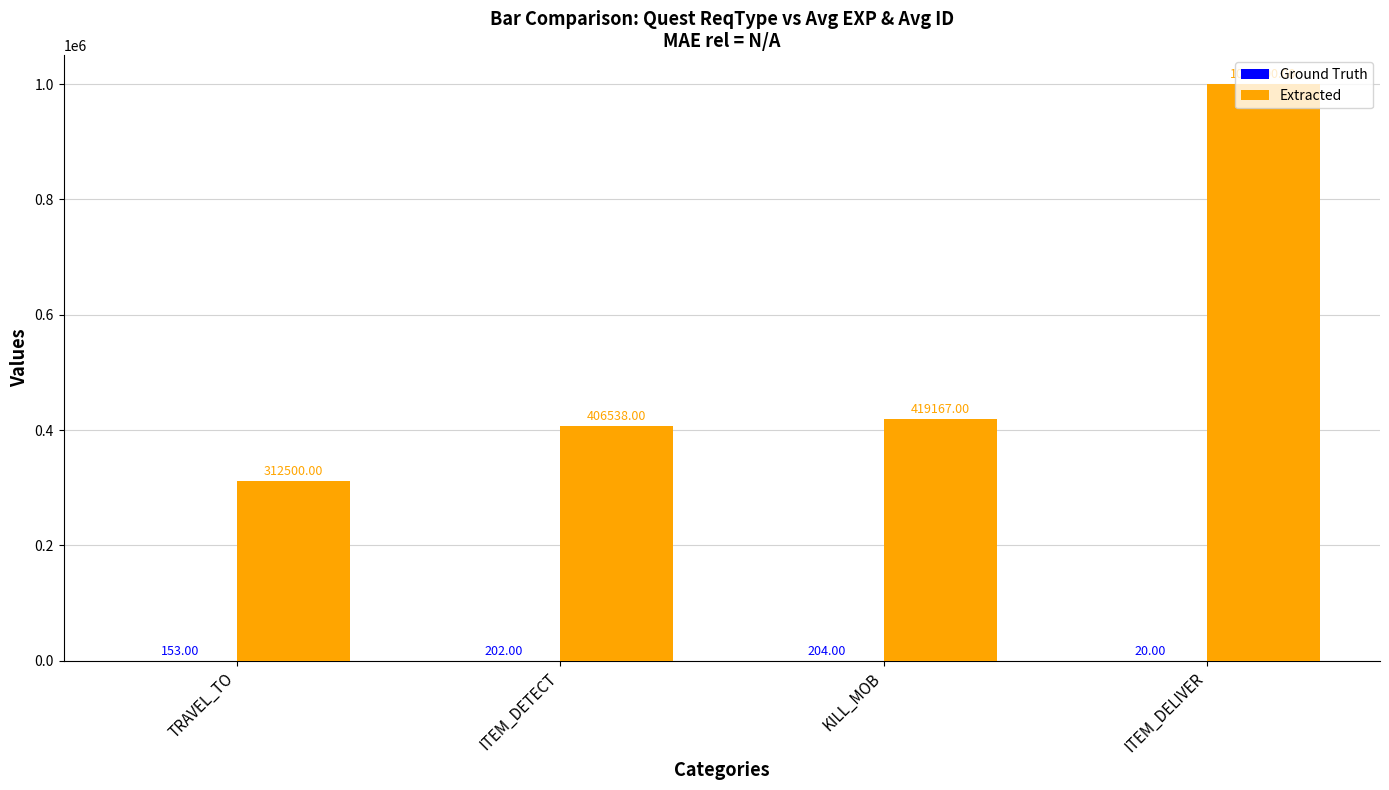

Which label corresponds to the largest value in the chart?

ITEM_DELIVER